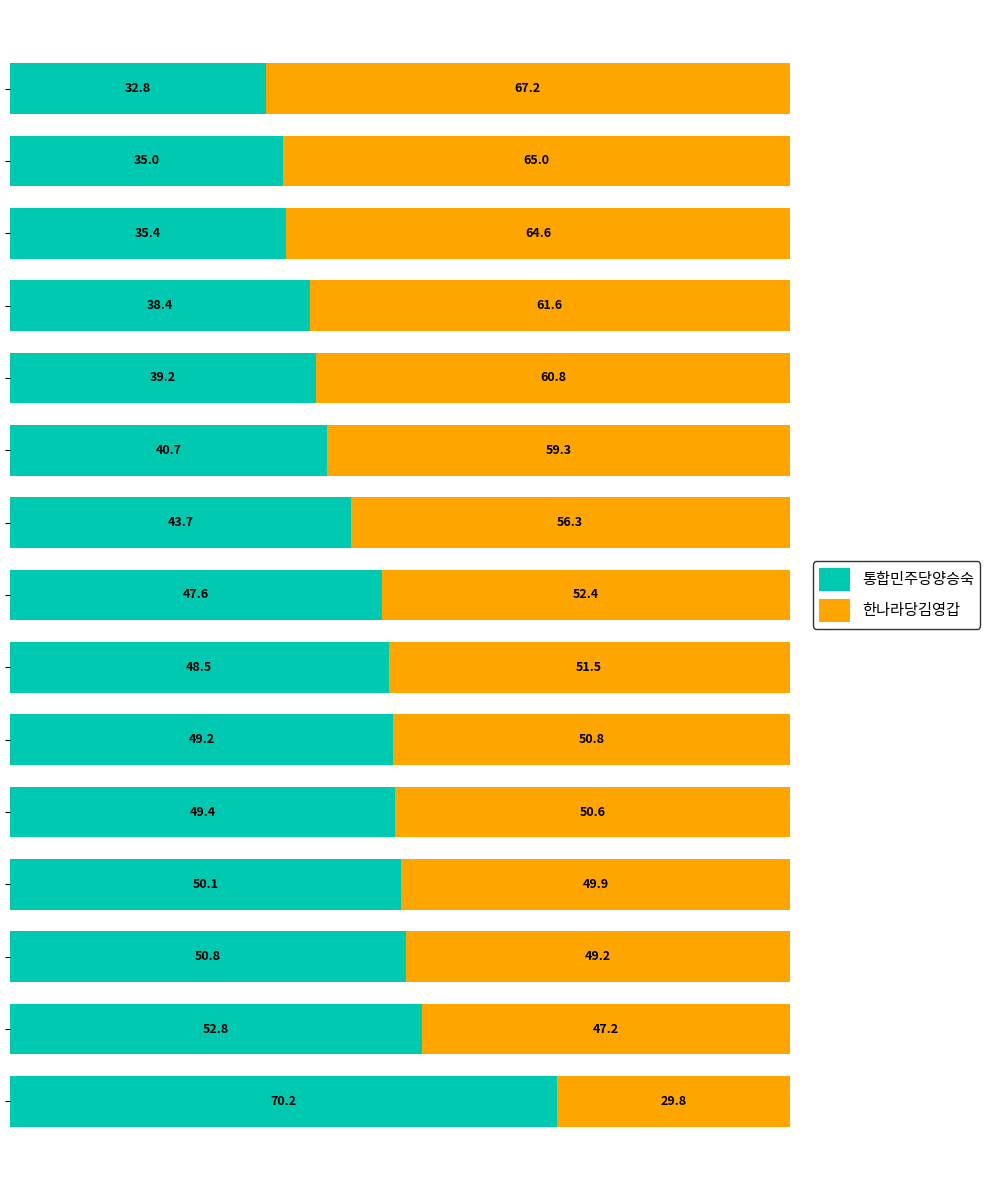

Count the number of categories in the chart.

15